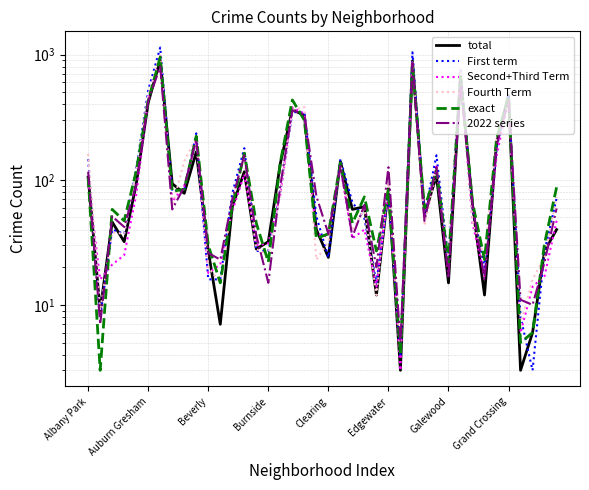

Reading left to right, transcribe all the data shown in this chart.

total: 105	9	46	32	92	414	906	93	78	167	27	7	61	116	28	32	135	364	327	40	24	140	58	61	12	85	3	892	52	108	15	662	63	12	197	471	3	6	27	40
First term: 146	8	40	37	122	519	1142	81	82	235	16	16	78	179	27	27	80	348	345	51	24	146	66	49	15	80	4	1045	53	157	22	769	60	20	179	481	8	3	27	71
Second+Third Term: 97	16	21	25	76	441	994	67	89	201	18	21	56	111	30	31	76	378	338	37	35	127	34	40	14	84	3	854	52	128	17	716	45	17	155	436	6	14	17	47
Fourth Term: 161	9	38	37	116	476	987	61	141	216	20	15	69	144	28	25	78	362	381	23	32	136	39	59	12	94	4	889	43	118	22	792	47	24	211	426	7	16	24	73
exact: 105	3	58	47	117	429	958	81	84	223	30	15	62	163	45	22	138	435	300	34	37	136	45	73	27	83	4	833	59	119	22	670	66	23	211	466	5	6	31	87
2022 series: 116	7	51	42	91	426	805	58	88	210	26	23	70	157	36	15	90	359	332	74	37	129	35	63	20	126	5	860	47	126	17	605	63	16	187	432	11	10	22	59